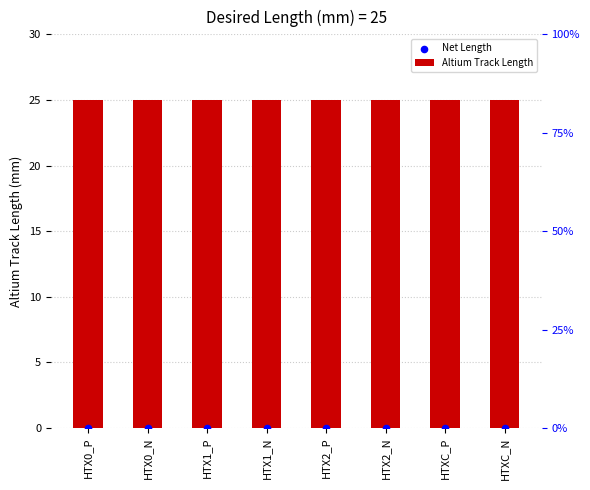

Which series has the widest spread of Y values?

Altium Track Length